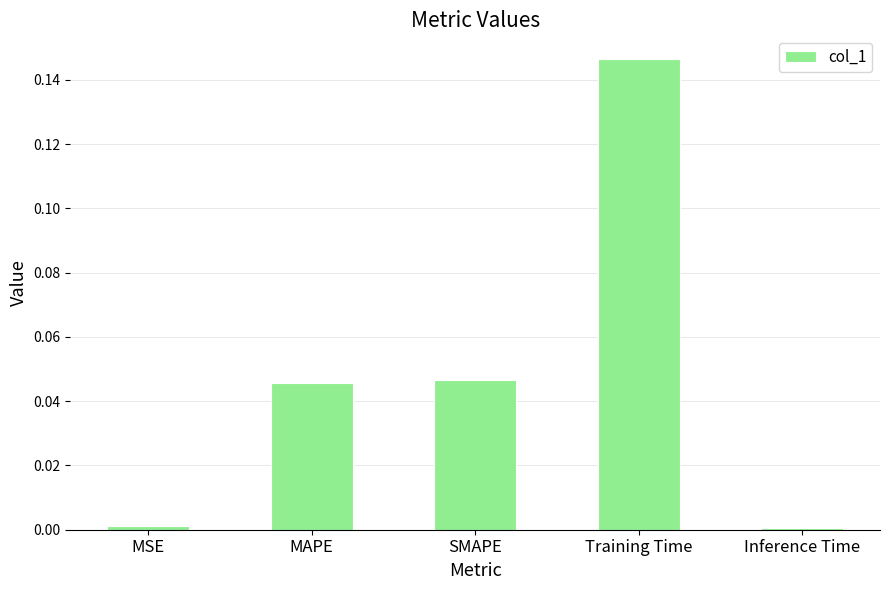

At which category does the chart reach its peak across all series?

Training Time